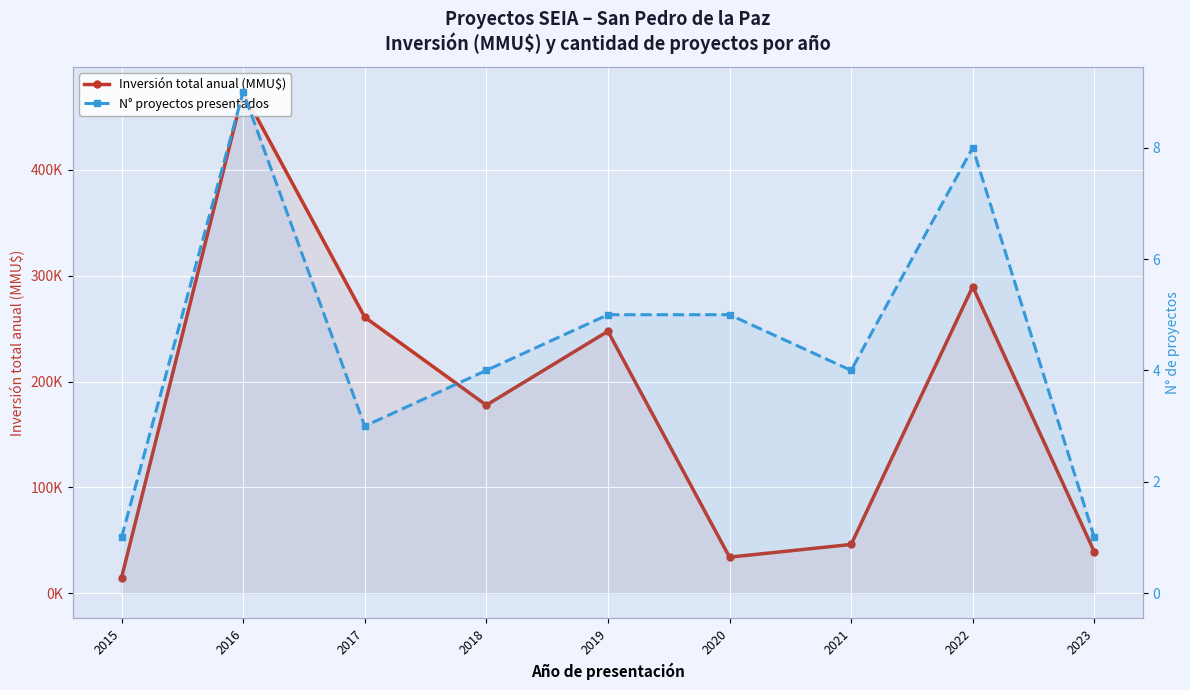

List the labels in order of Inversión total anual (MMU$) value, largest first.

2016, 2022, 2017, 2019, 2018, 2021, 2023, 2020, 2015